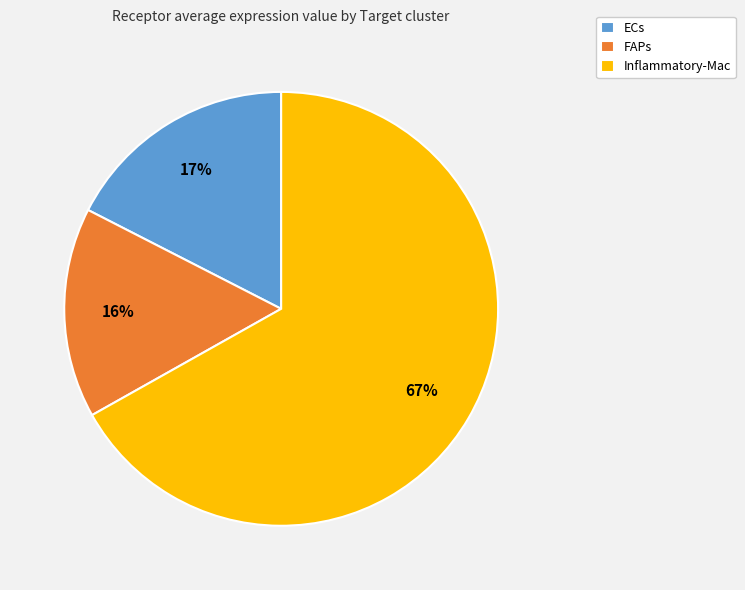

Is the sum of ECs and FAPs greater than half?

No